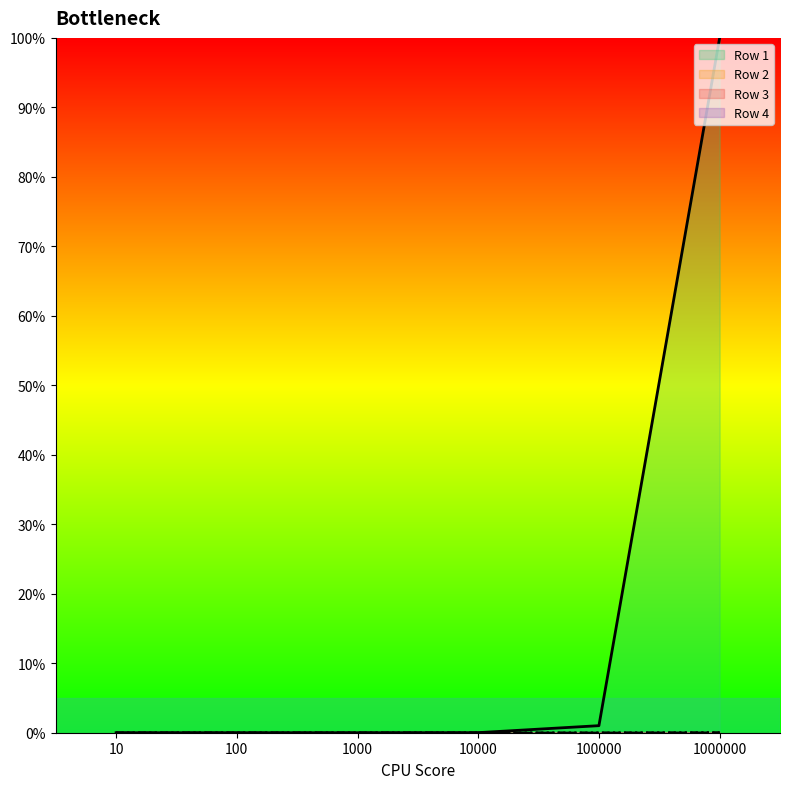

True or false: Row 1 has a value of 0.0 at 10000.

True